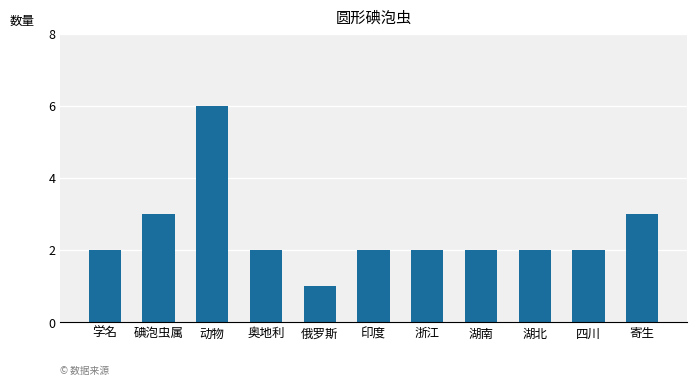

What is the label of the 1st bar from the right?

寄生